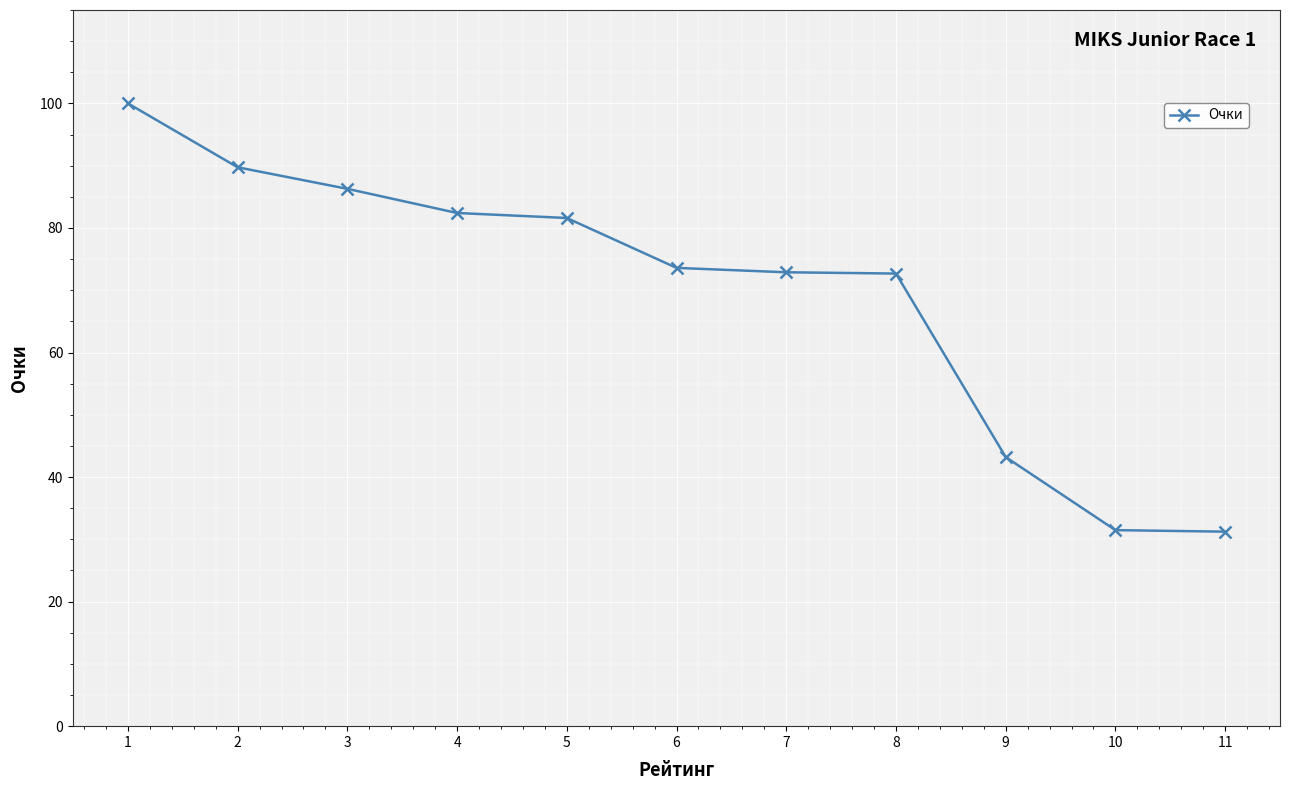

The chart shows a value of 120.7 at 7. True or false?

False